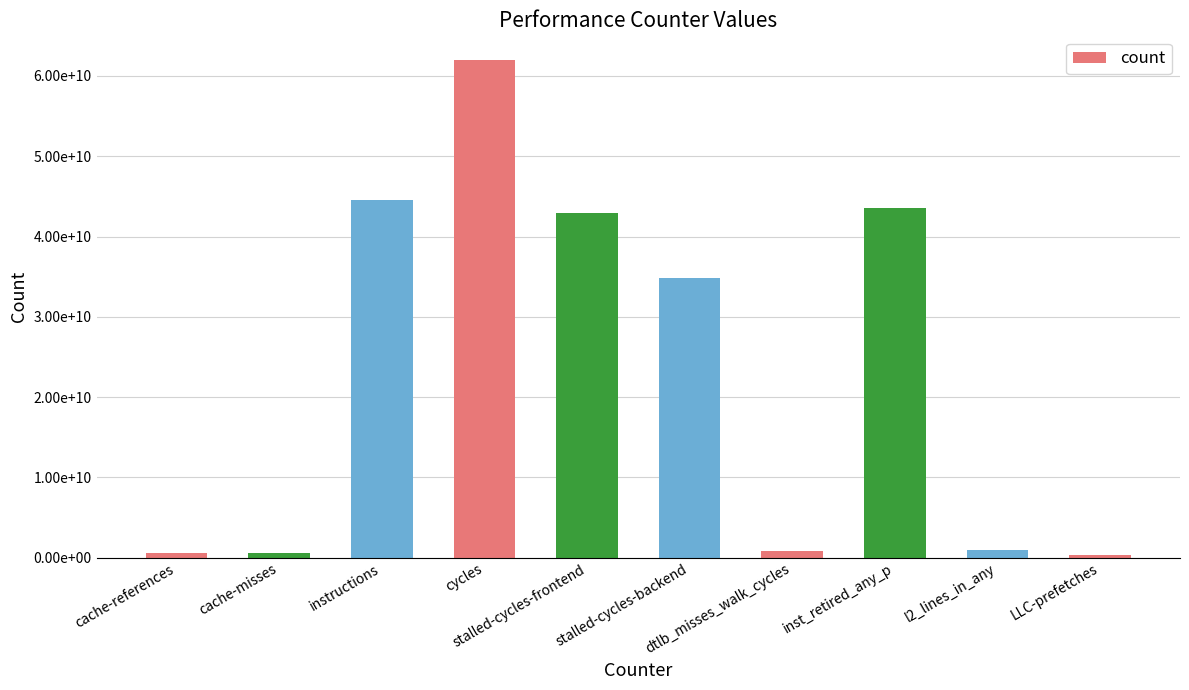

What is the label of the 8th bar from the left?

inst_retired_any_p